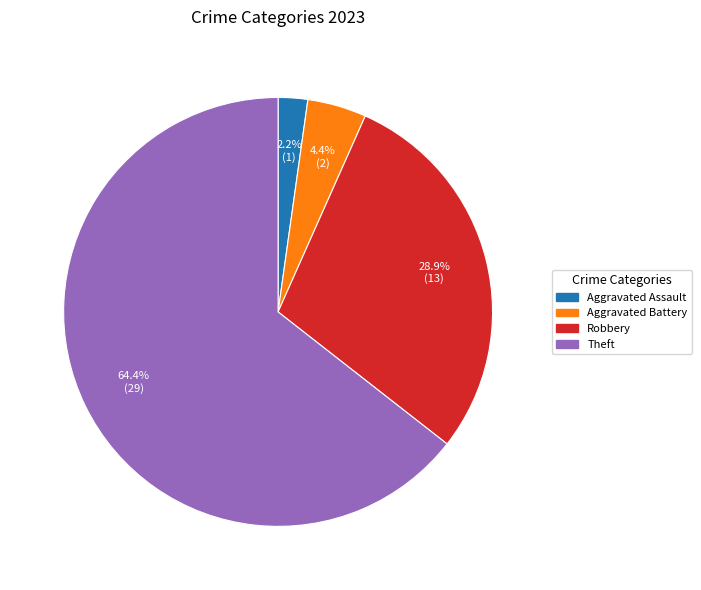

To the nearest percent, what is the average slice percentage?

25%